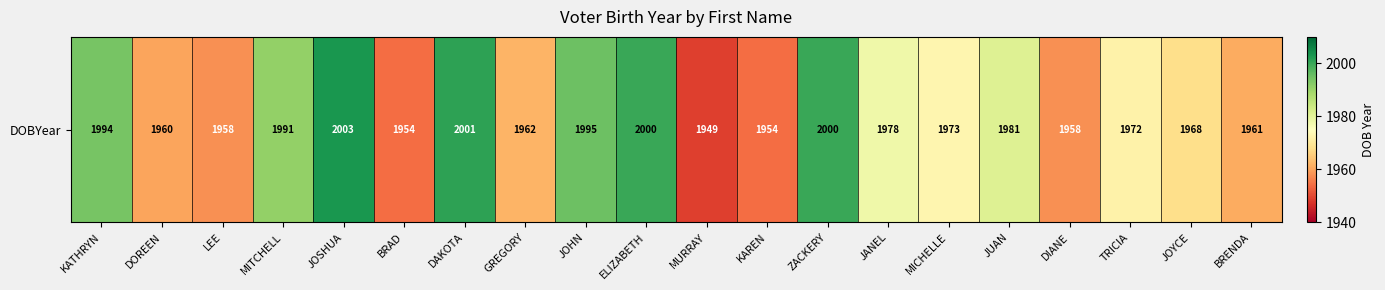

At which category does the chart reach its minimum across all series?

MURRAY